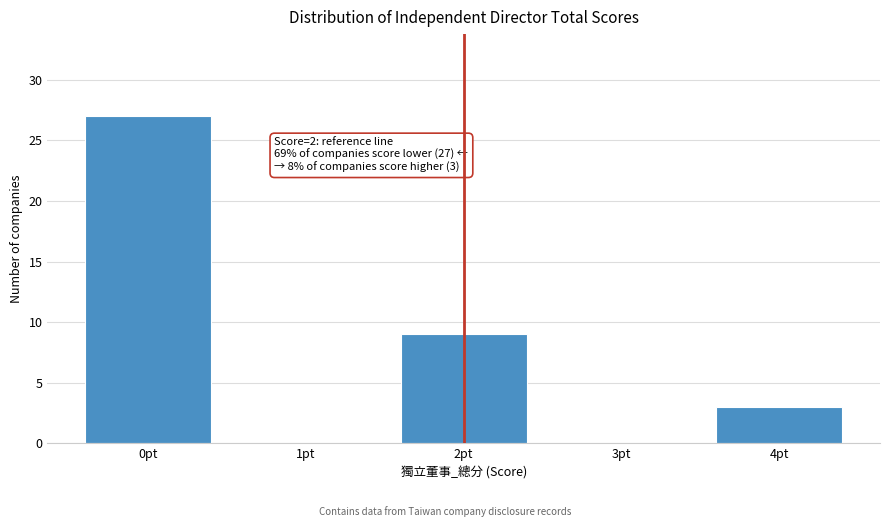

Reading left to right, what are all the values shown in this chart?

0pt=27	1pt=0	2pt=9	3pt=0	4pt=3